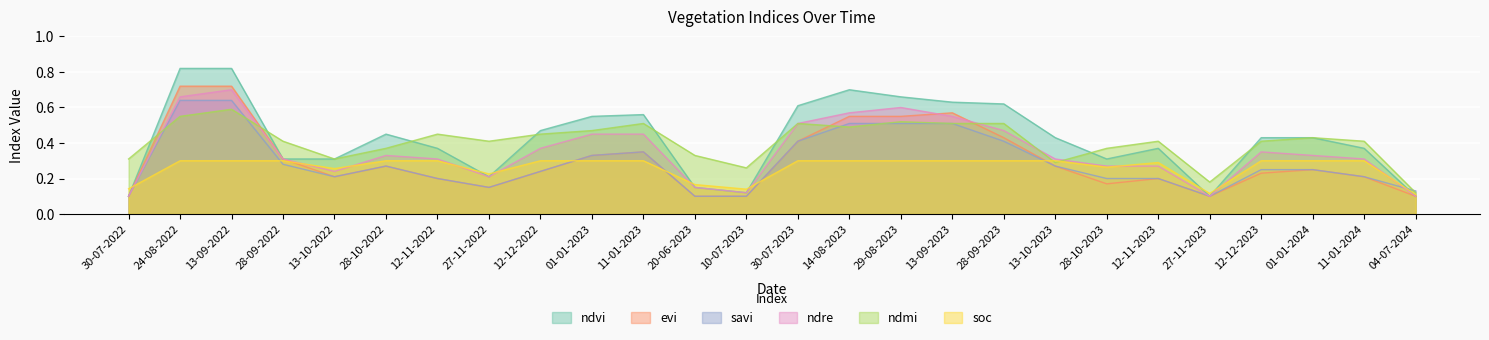

Rank the series at 01-01-2023 from lowest to highest value.

soc, evi, savi, ndre, ndmi, ndvi